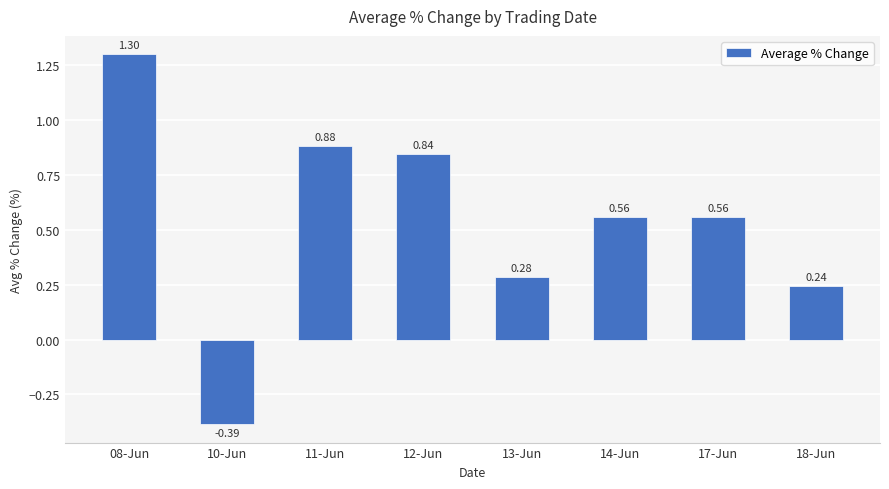

How many data points are less than 0?

1